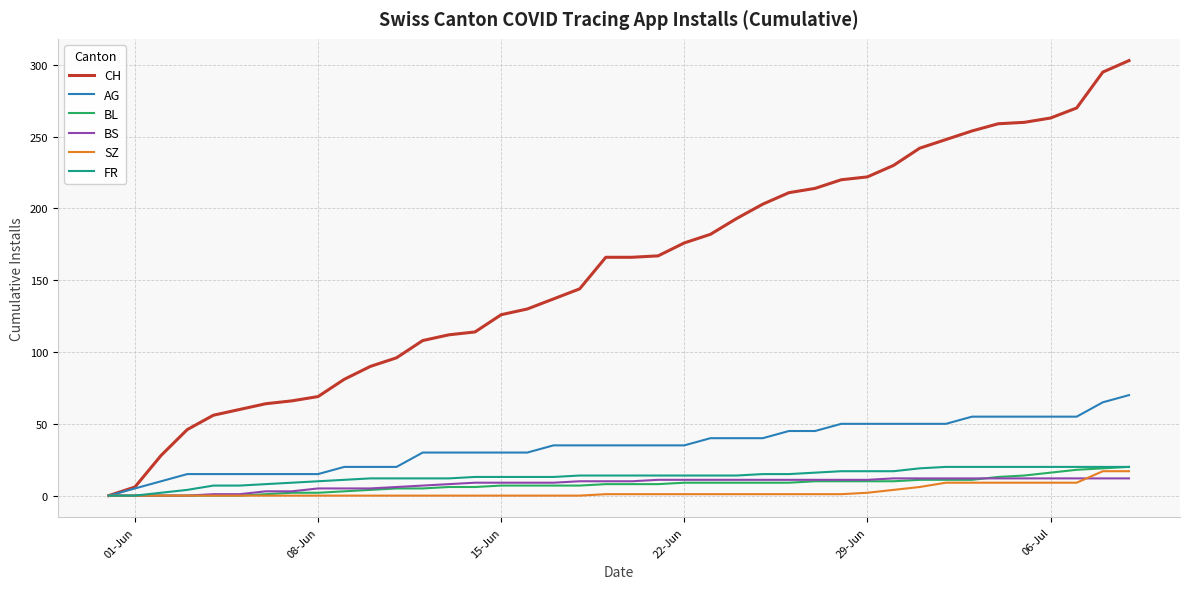

What is the sum of all BS values?

329